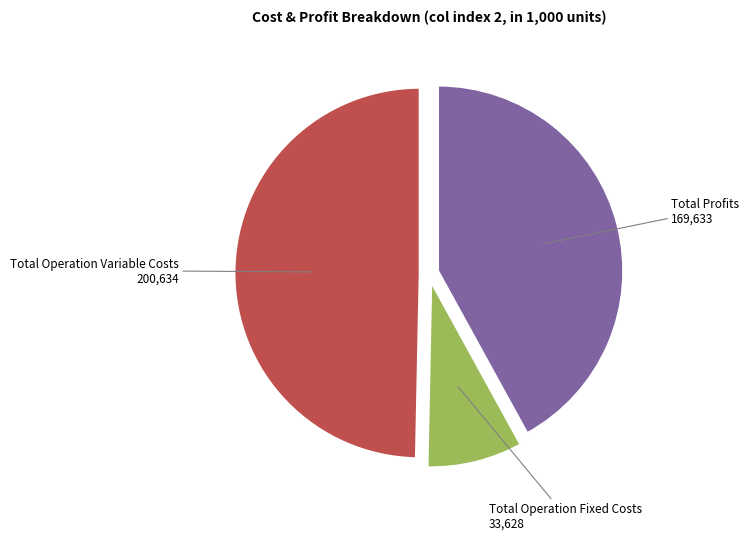

Which slice is the largest?

Total Operation Variable Costs